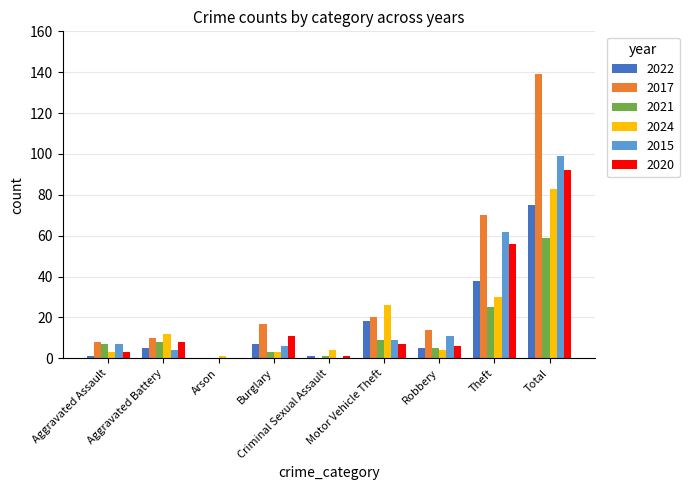

What is the greatest value displayed?

139